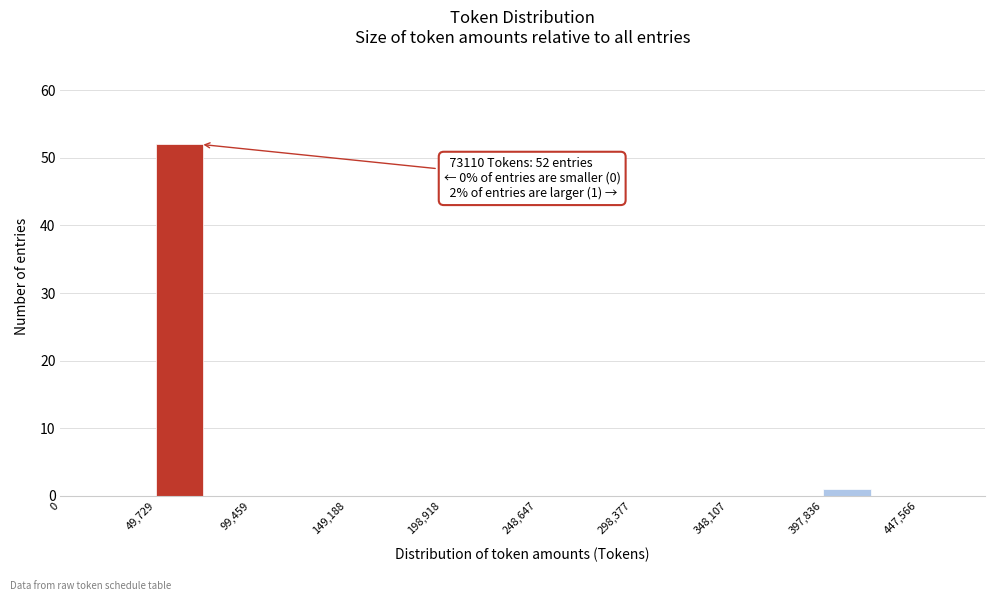

Over which range of the x-axis is the bar tallest?

50000 to 75000